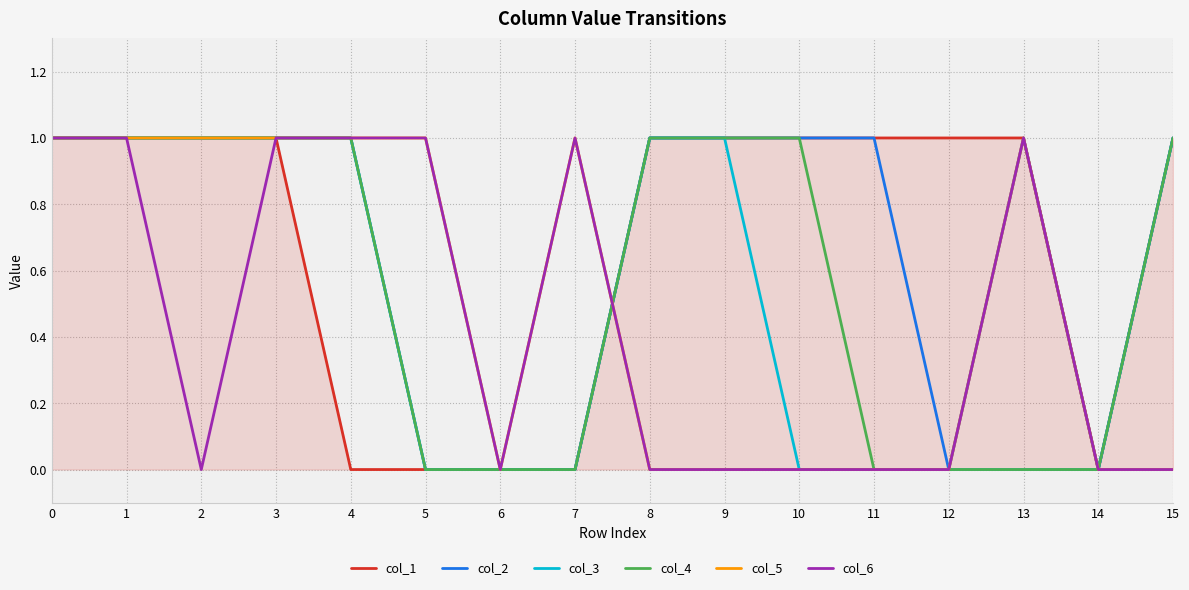

True or false: col_3 has a value of 1 at 1.

True